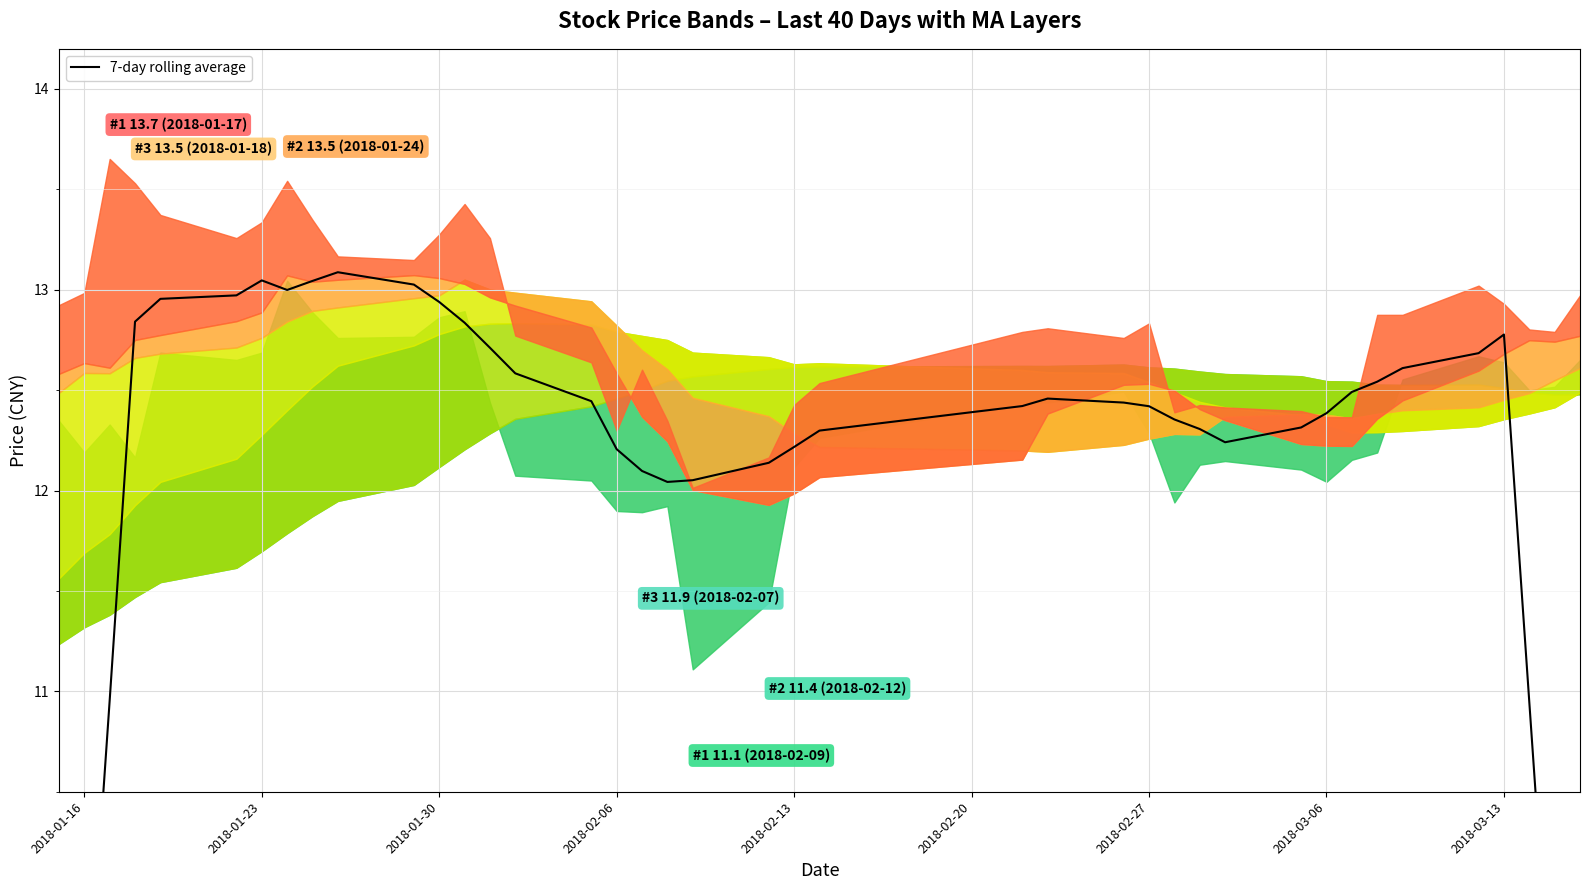

How many lines are shown in the chart?

1